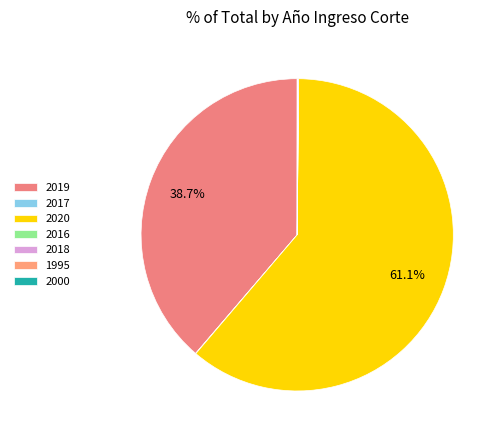

Rank the categories by value from lowest to highest.

2016, 1995, 2000, 2017, 2018, 2019, 2020